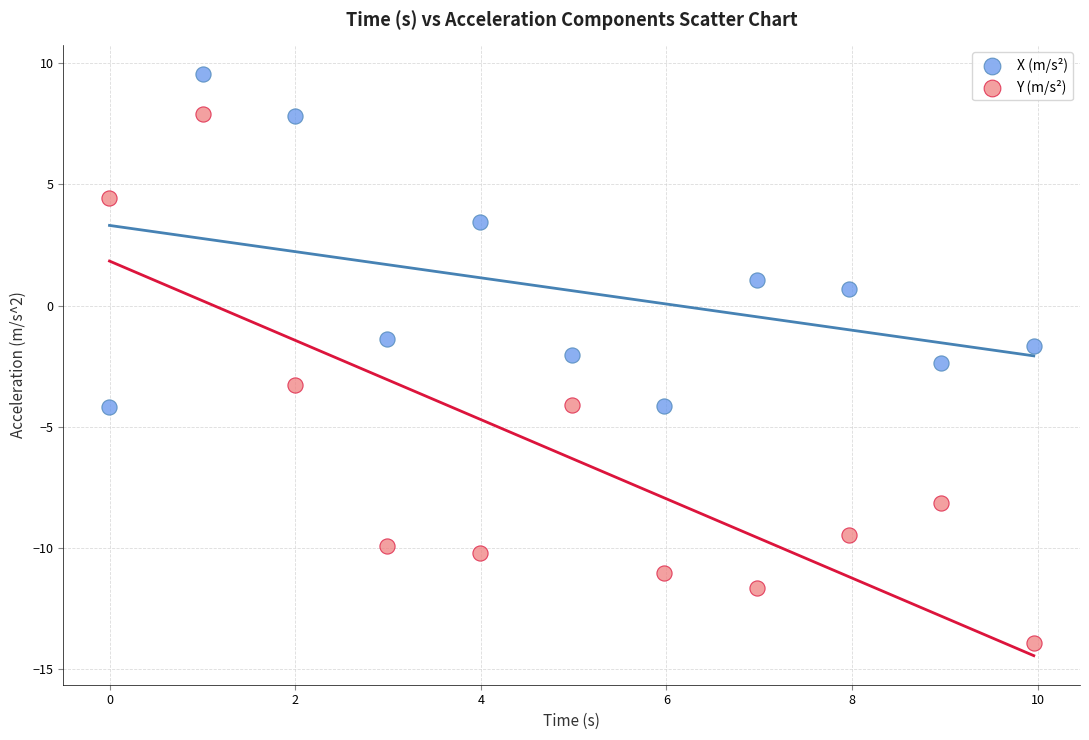

Which series contains the highest Y value?

X (m/s²)